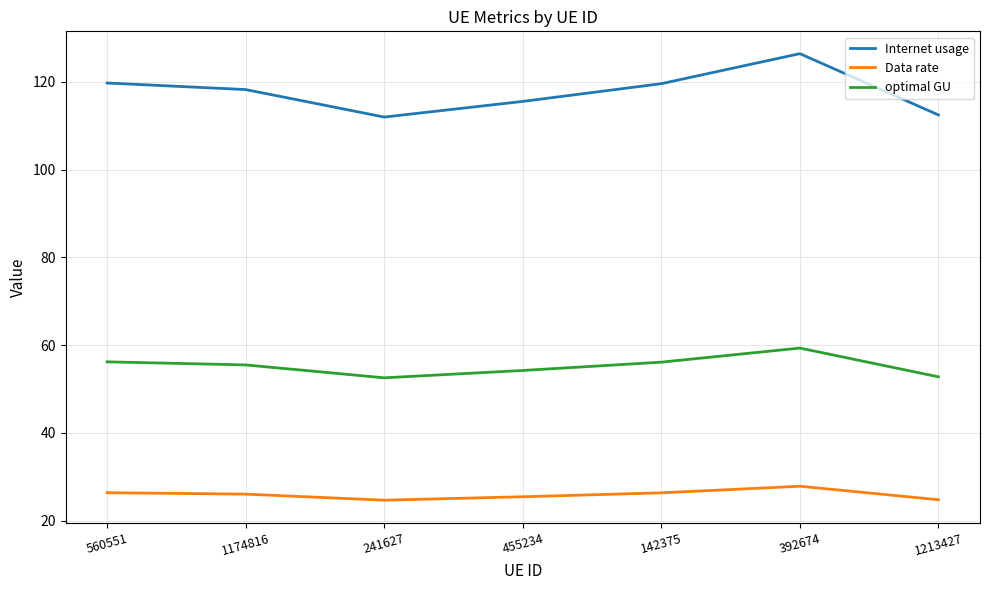

True or false: Internet usage and Data rate cross at least once.

False